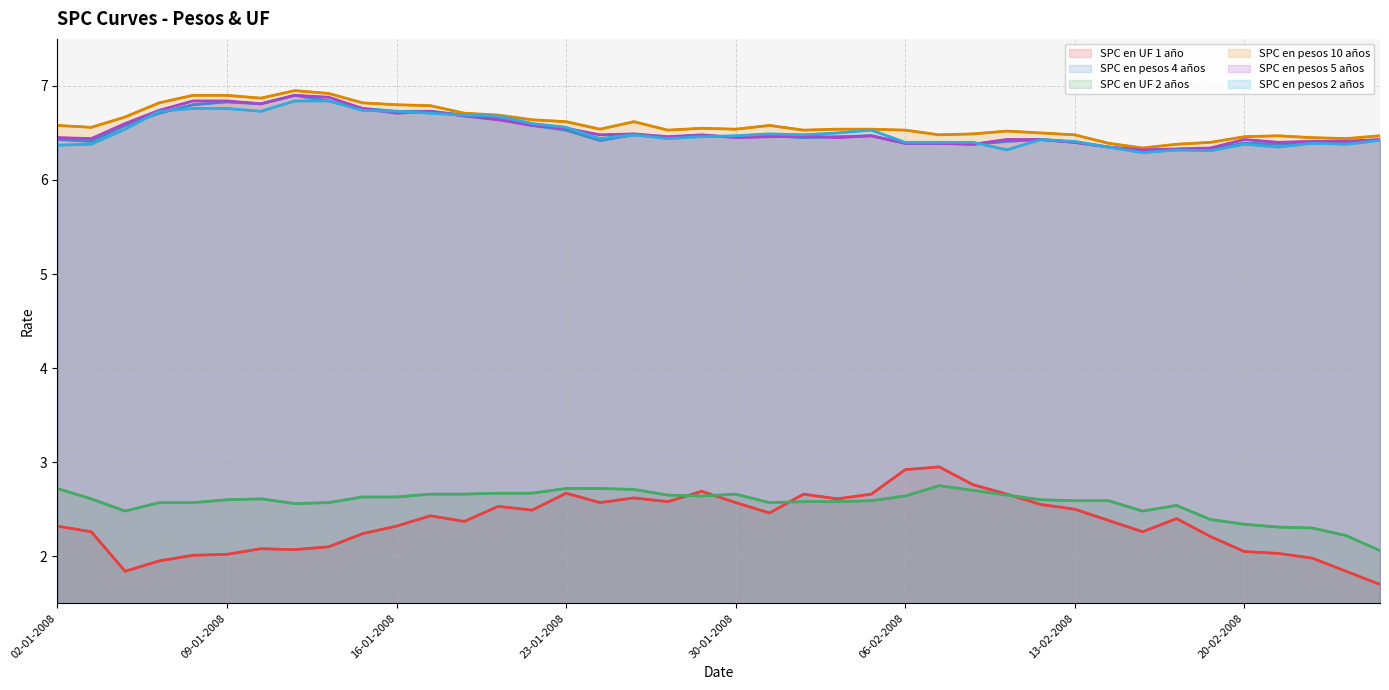

In SPC en pesos 4 años, how many points are lower than both neighbors (excluding endpoints)?

9